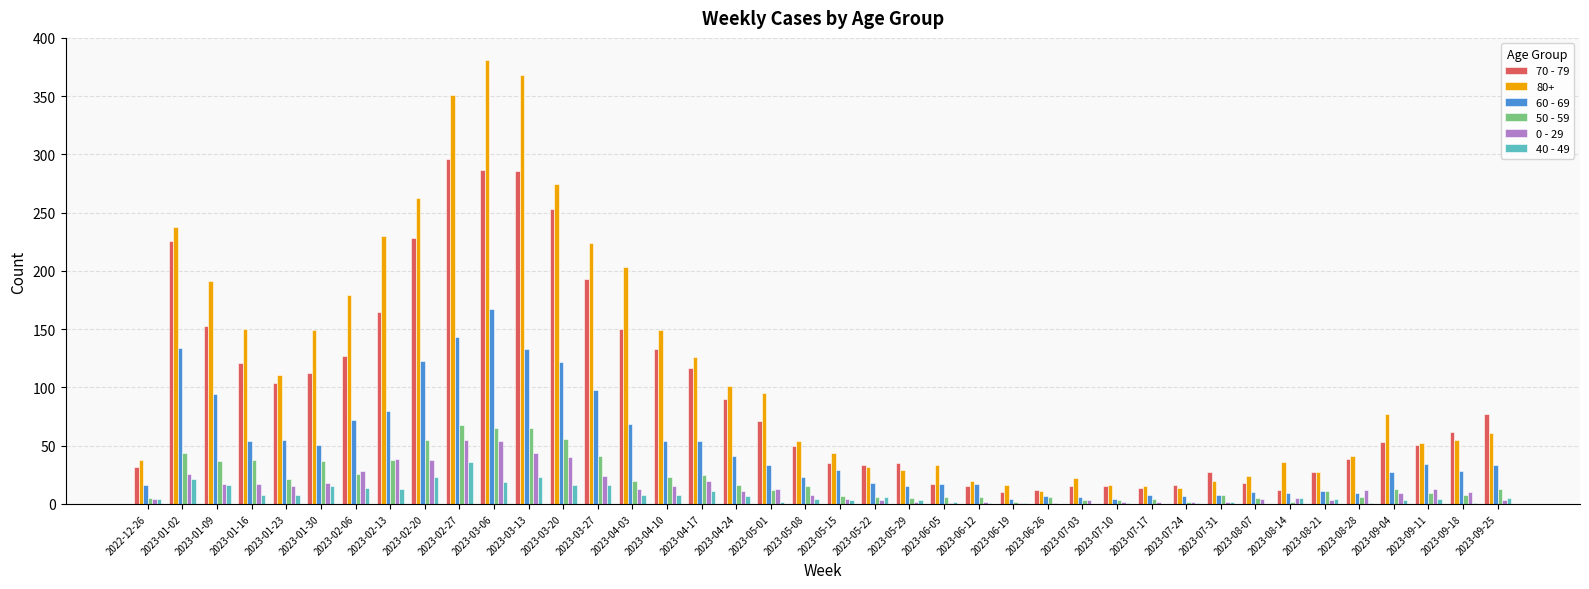

How many groups of bars are there?

40